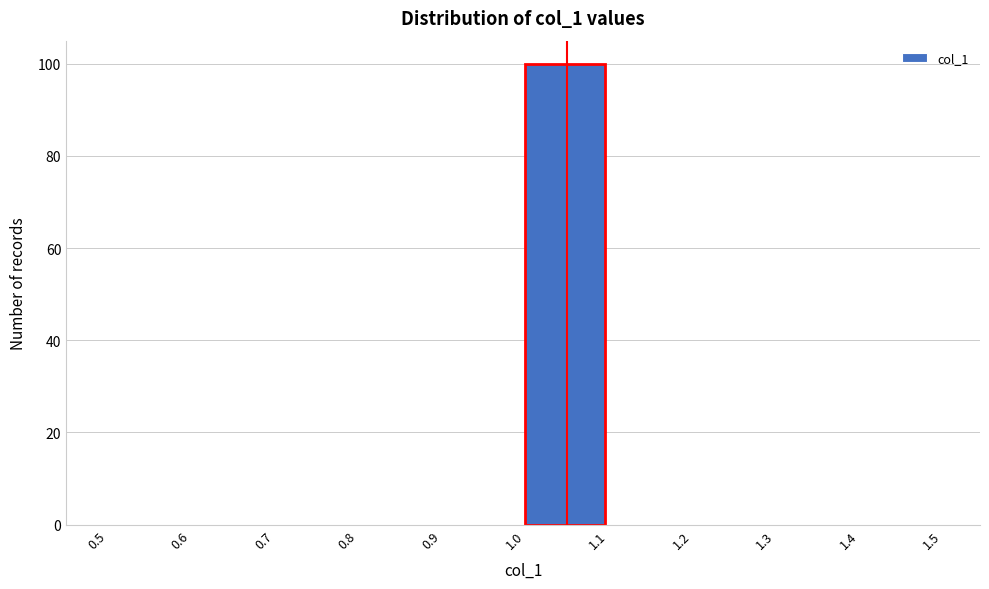

Reading left to right, list every bar in this chart as the range it spans on the x-axis followed by its height. The values are not printed on the chart, so give them approximately, as read against the axis.

0.5 to 0.6: 0
0.6 to 0.7: 0
0.7 to 0.8: 0
0.8 to 0.9: 0
0.9 to 1.0: 0
1.0 to 1.1: 100
1.1 to 1.2: 0
1.2 to 1.3: 0
1.3 to 1.4: 0
1.4 to 1.5: 0